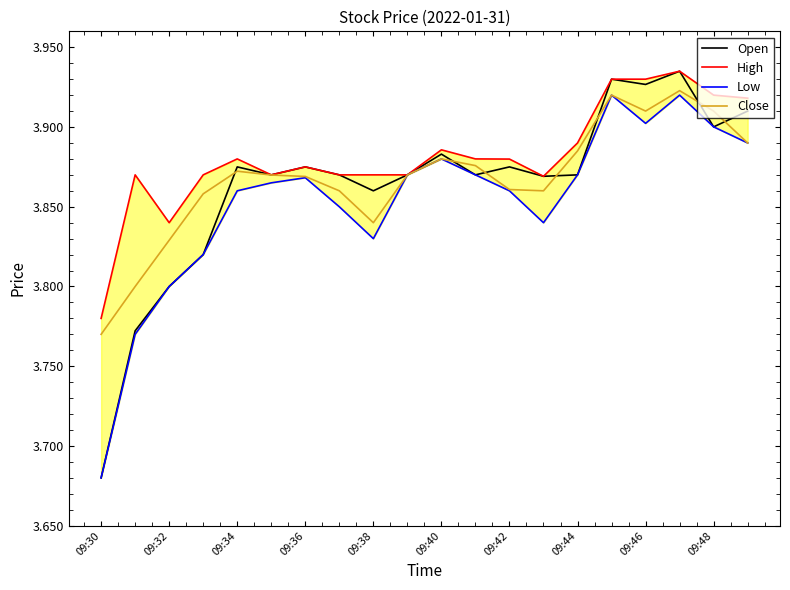

Is it true that Close equals 1.1 at 09:32?

False